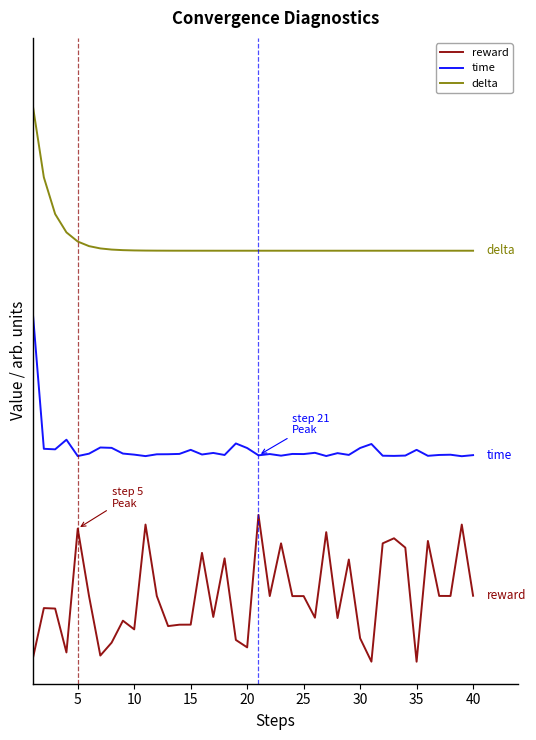

List the series in order of their peak value, lowest first.

reward, time, delta